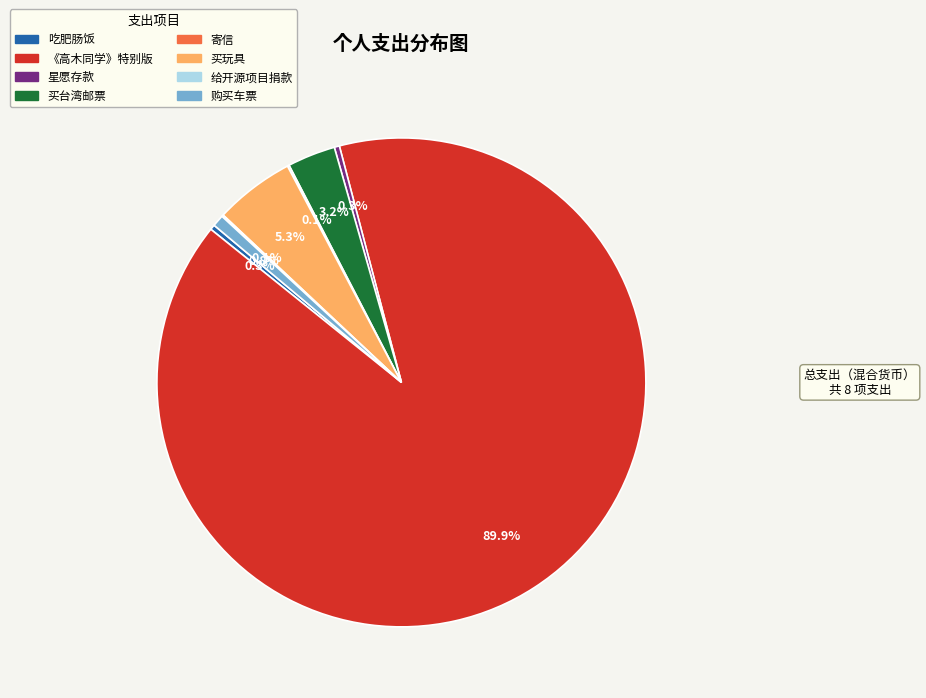

Does any single category account for the majority?

Yes